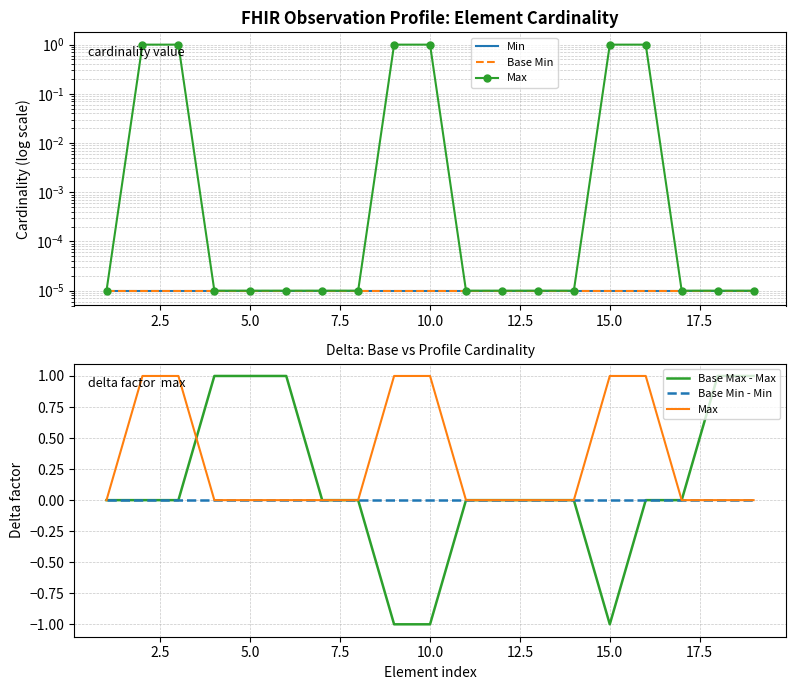

The Max series shows -0.5 at 10. True or false?

False